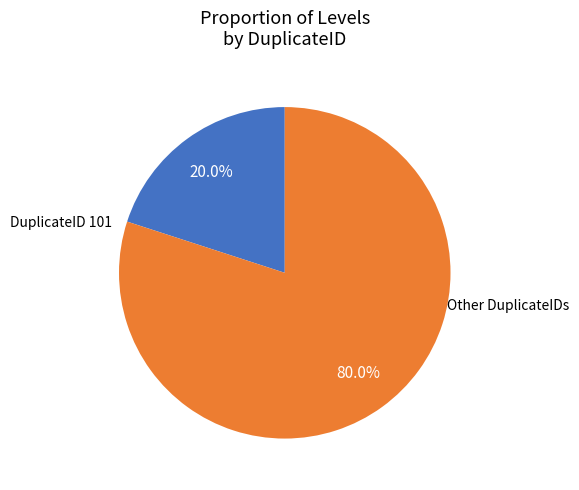

Rank the categories by value from highest to lowest.

Other DuplicateIDs, DuplicateID 101